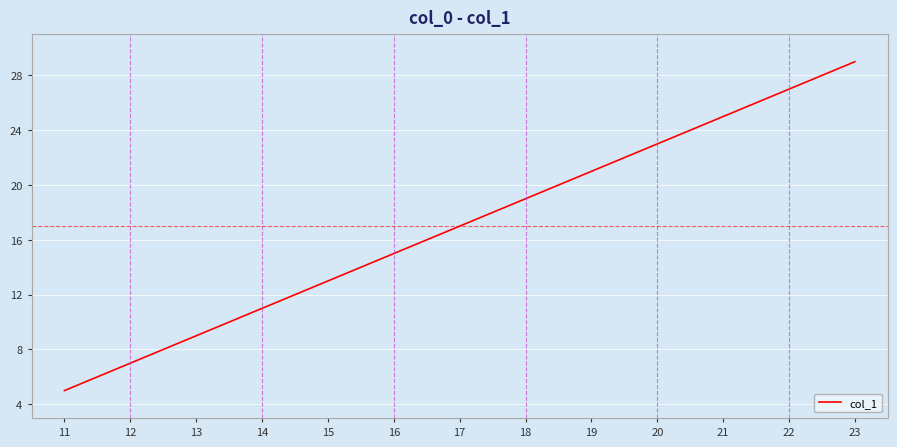

Does the chart have visible grid lines?

Yes